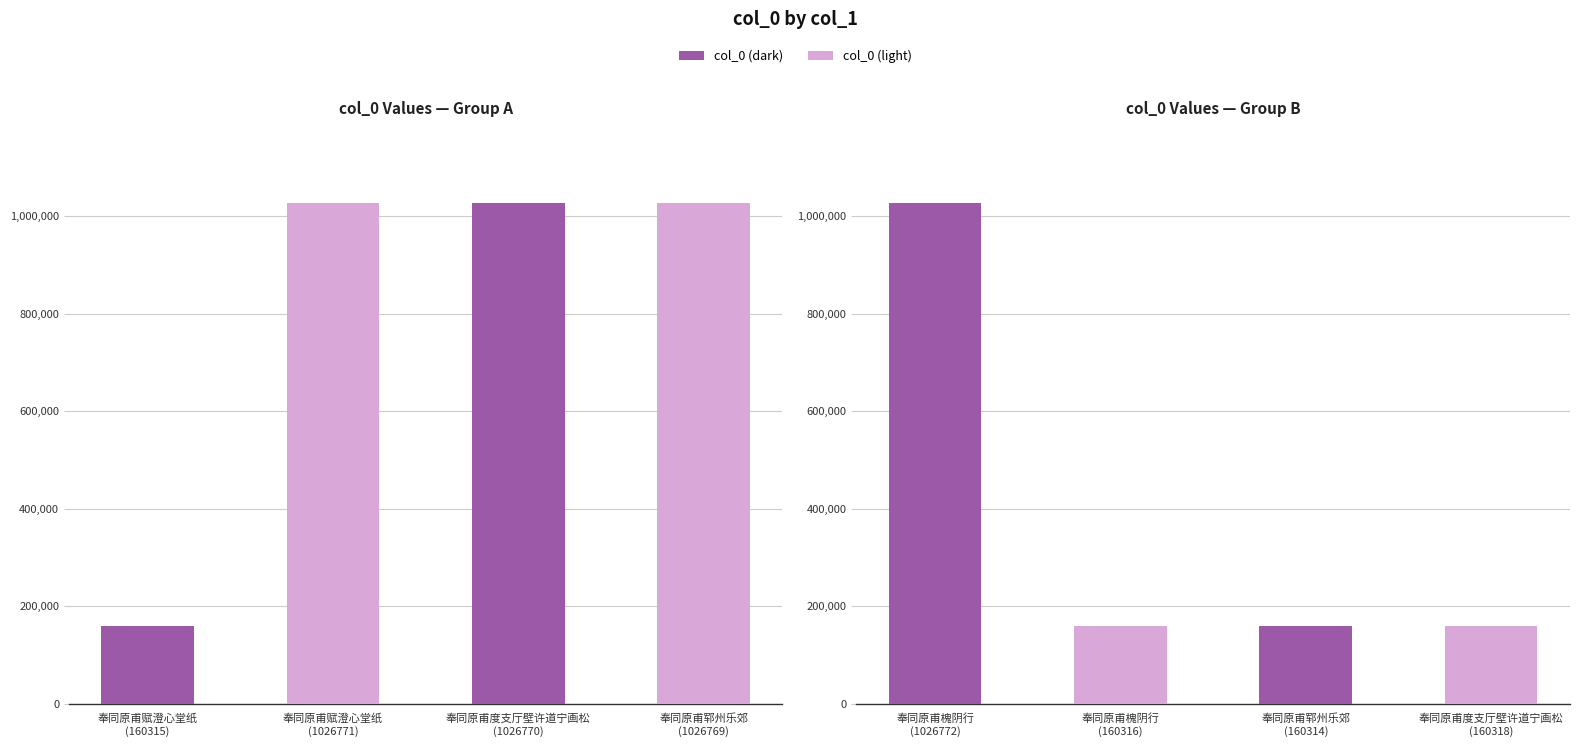

Reading left to right, extract all data points from this chart.

奉同原甫赋澄心堂纸
(160315)=160315	奉同原甫赋澄心堂纸
(1026771)=1026771	奉同原甫度支厅壁许道宁画松
(1026770)=1026770	奉同原甫郓州乐郊
(1026769)=1026769	奉同原甫槐阴行
(1026772)=1026772	奉同原甫槐阴行
(160316)=160316	奉同原甫郓州乐郊
(160314)=160314	奉同原甫度支厅壁许道宁画松
(160318)=160318